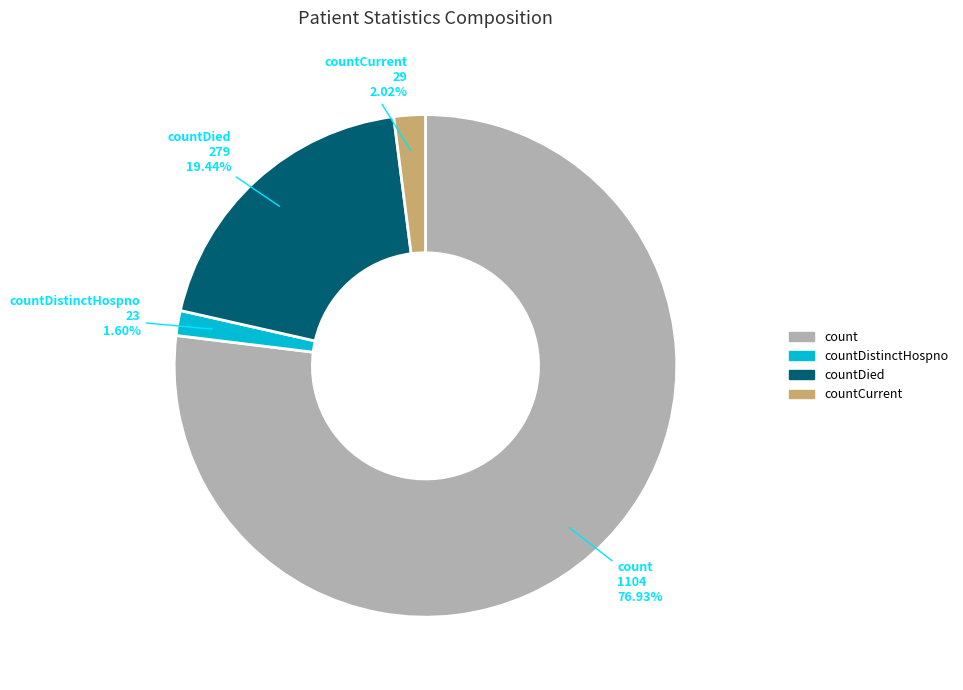

To the nearest percent, what is the difference between the largest and smallest slice percentages?

75%